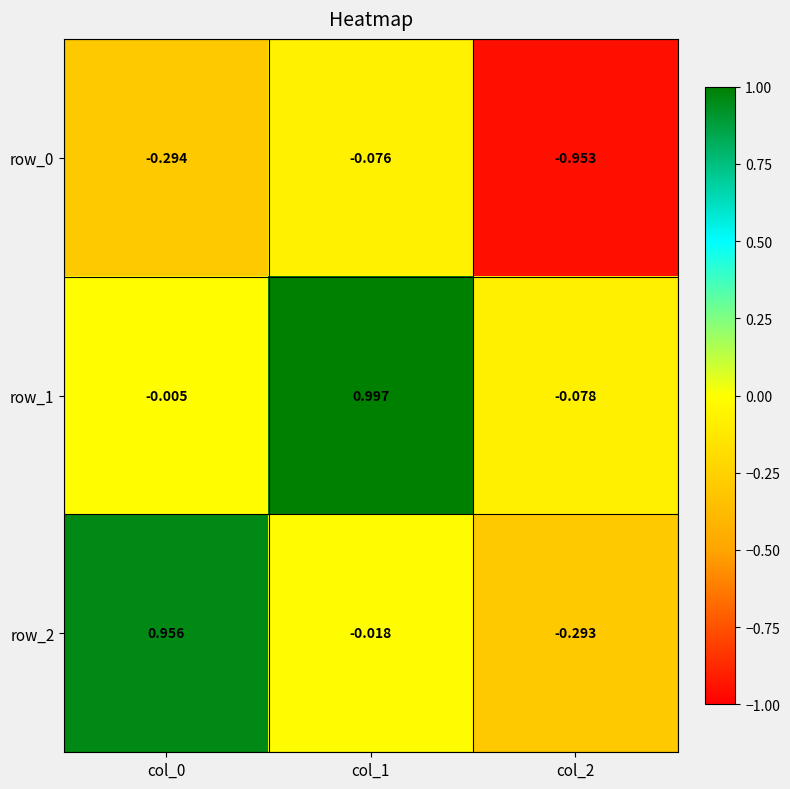

Is the value of row_0 at col_0 greater than the value of row_2 at col_1?

No